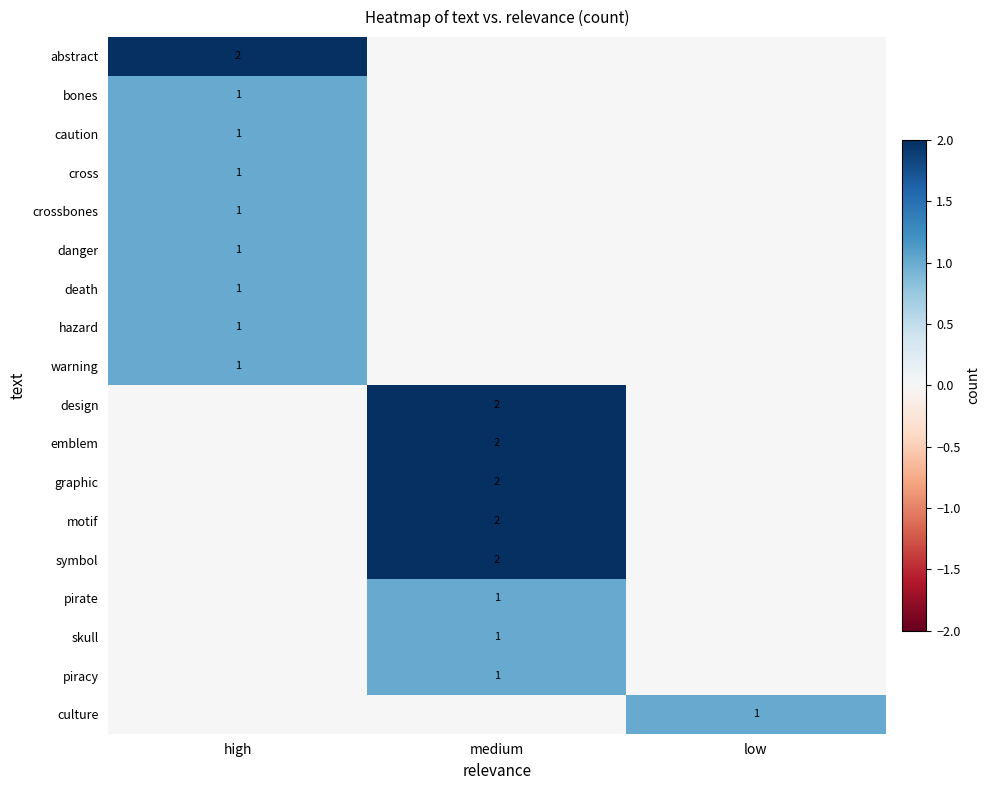

Is it true that skull equals 2 at medium?

False